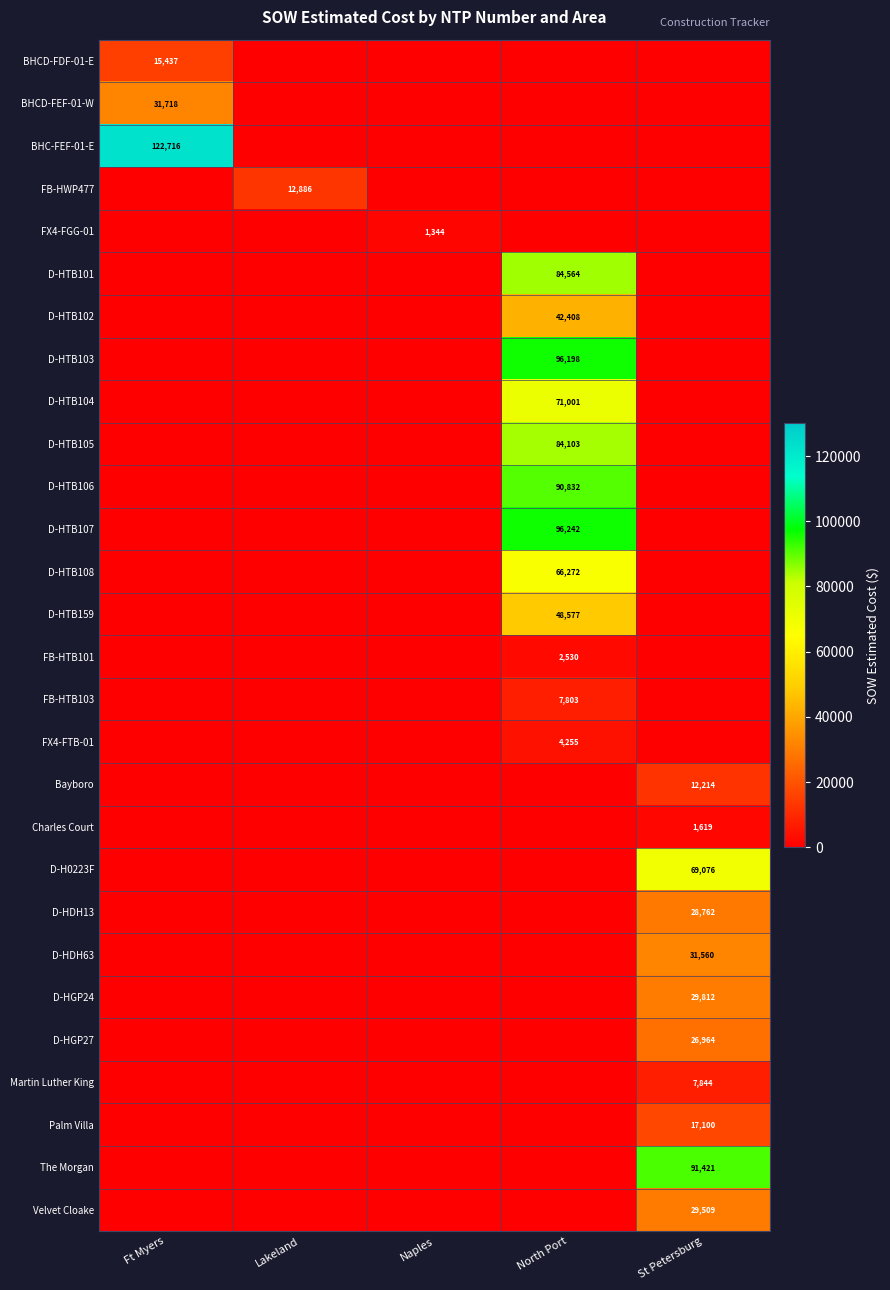

Rank the series at North Port from highest to lowest value.

D-HTB107, D-HTB103, D-HTB106, D-HTB101, D-HTB105, D-HTB104, D-HTB108, D-HTB159, D-HTB102, FB-HTB103, FX4-FTB-01, FB-HTB101, BHCD-FDF-01-E, BHCD-FEF-01-W, BHC-FEF-01-E, FB-HWP477, FX4-FGG-01, Bayboro, Charles Court, D-H0223F, D-HDH13, D-HDH63, D-HGP24, D-HGP27, Martin Luther King, Palm Villa, The Morgan, Velvet Cloake